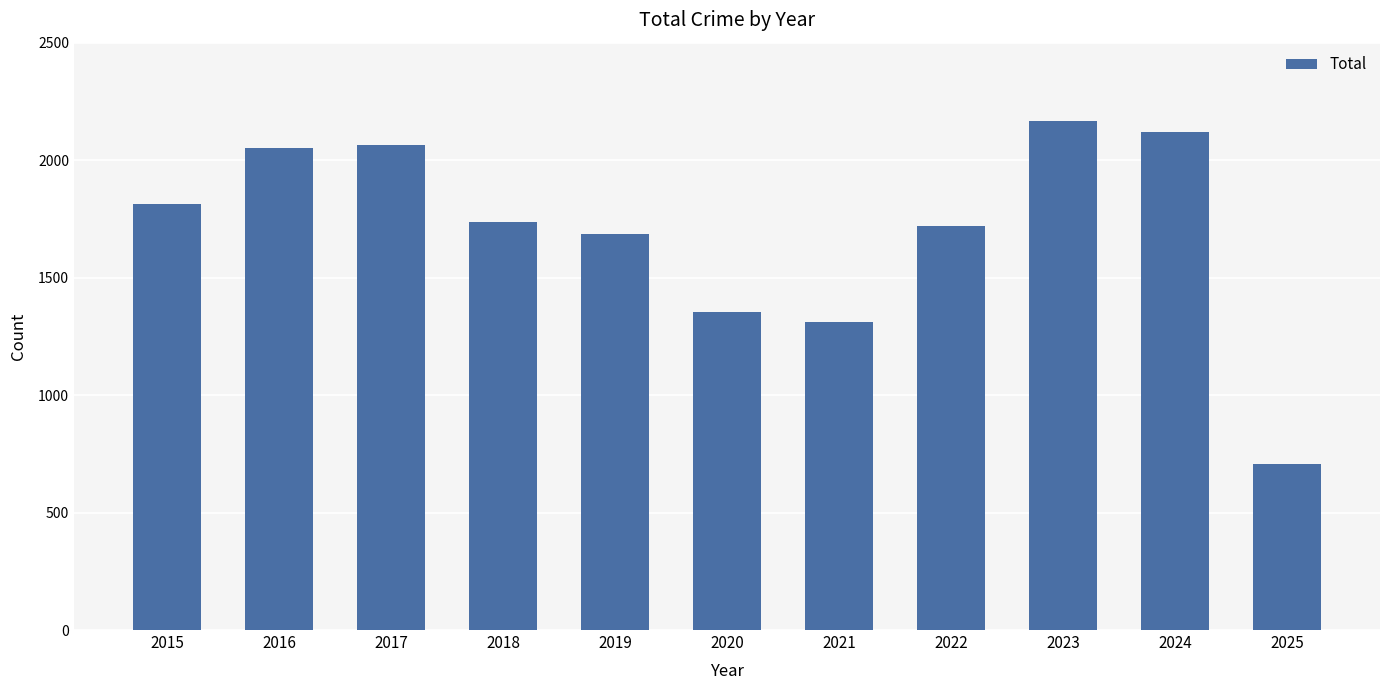

Is it true that the value at 2020 is 2073?

False